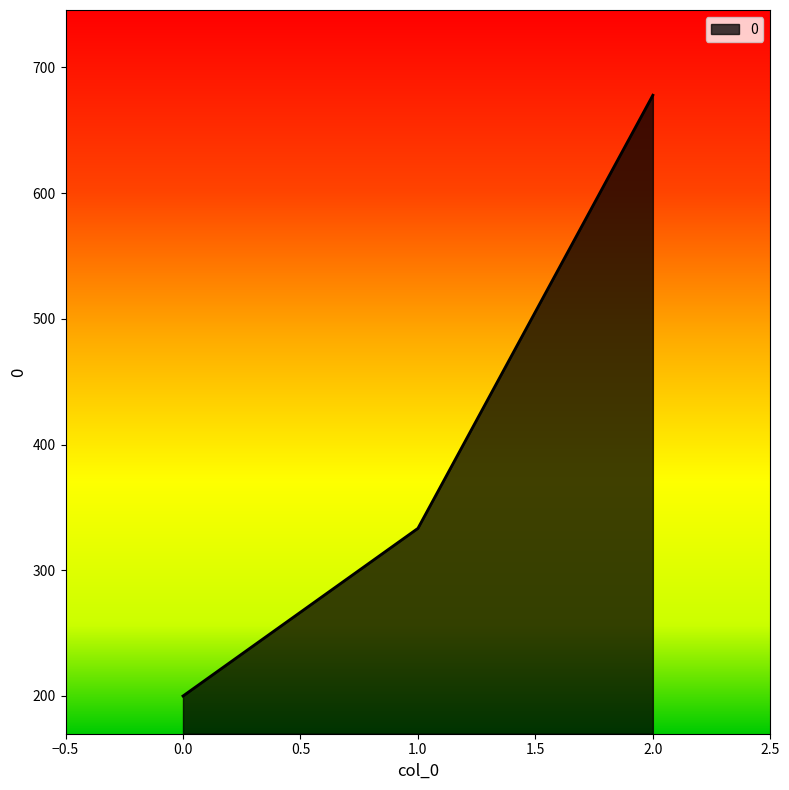

Reading left to right, what are all the values shown in this chart?

0.0=200.0	1.0=333.3	2.0=677.8